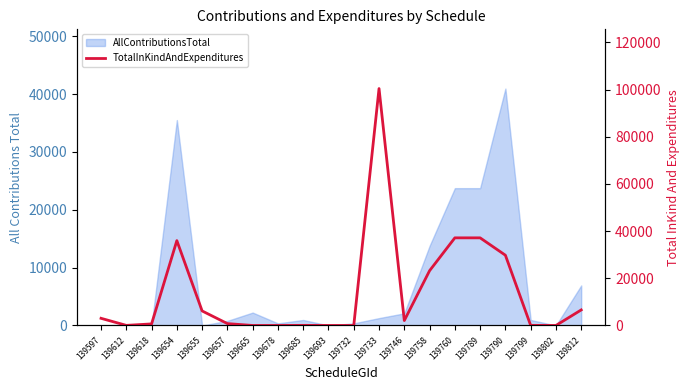

What is the maximum value shown in the chart?

100456.4